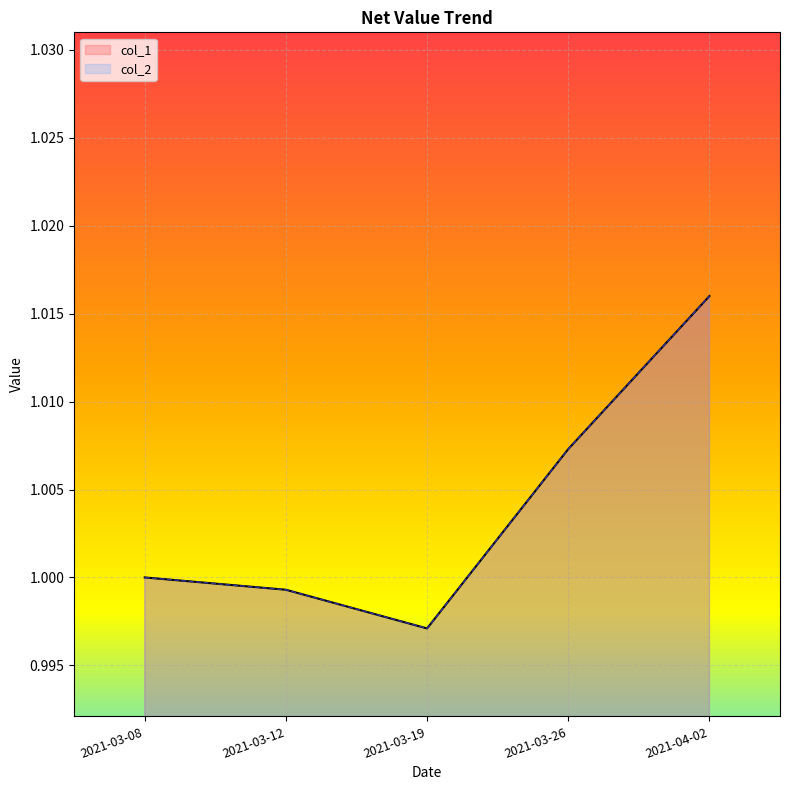

What is the label of the 1st point from the left?

2021-03-08